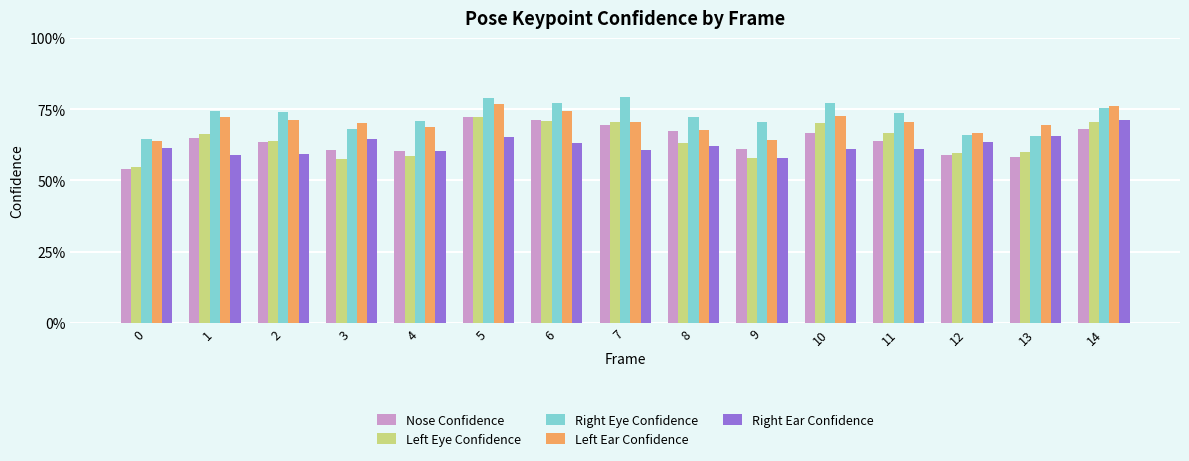

Reading left to right, what are all the values shown in this chart?

Nose Confidence: 0.5	0.6	0.6	0.6	0.6	0.7	0.7	0.7	0.7	0.6	0.7	0.6	0.6	0.6	0.7
Left Eye Confidence: 0.5	0.7	0.6	0.6	0.6	0.7	0.7	0.7	0.6	0.6	0.7	0.7	0.6	0.6	0.7
Right Eye Confidence: 0.6	0.7	0.7	0.7	0.7	0.8	0.8	0.8	0.7	0.7	0.8	0.7	0.7	0.7	0.8
Left Ear Confidence: 0.6	0.7	0.7	0.7	0.7	0.8	0.7	0.7	0.7	0.6	0.7	0.7	0.7	0.7	0.8
Right Ear Confidence: 0.6	0.6	0.6	0.6	0.6	0.7	0.6	0.6	0.6	0.6	0.6	0.6	0.6	0.7	0.7